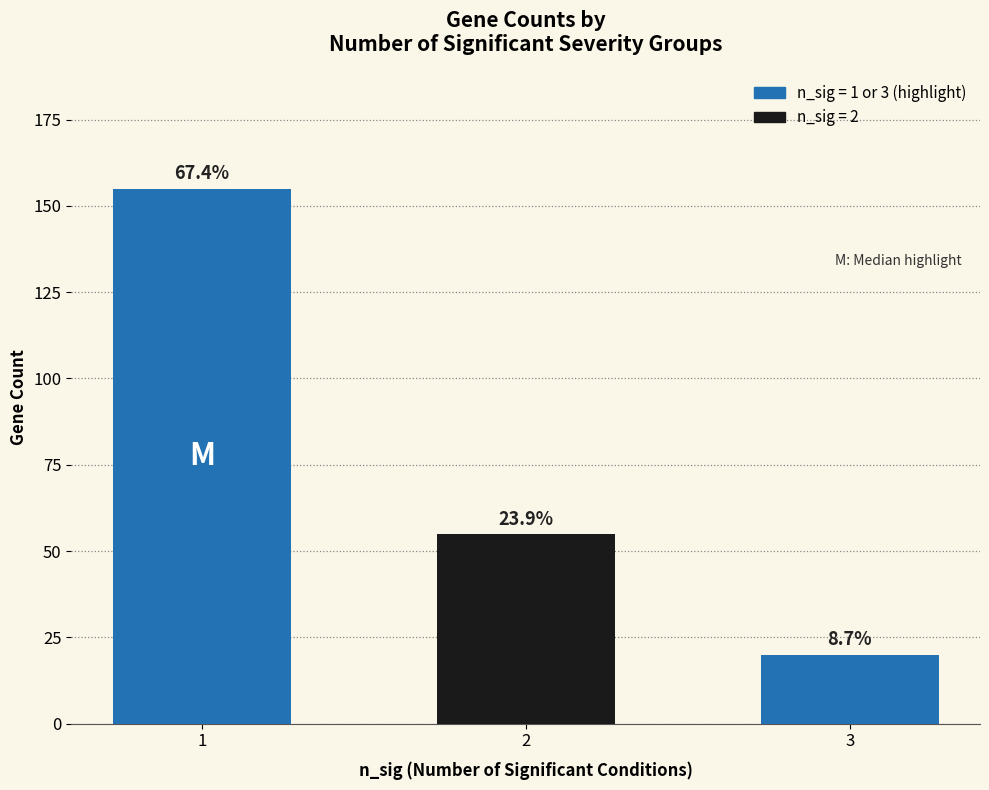

Which label corresponds to the smallest value in the chart?

3